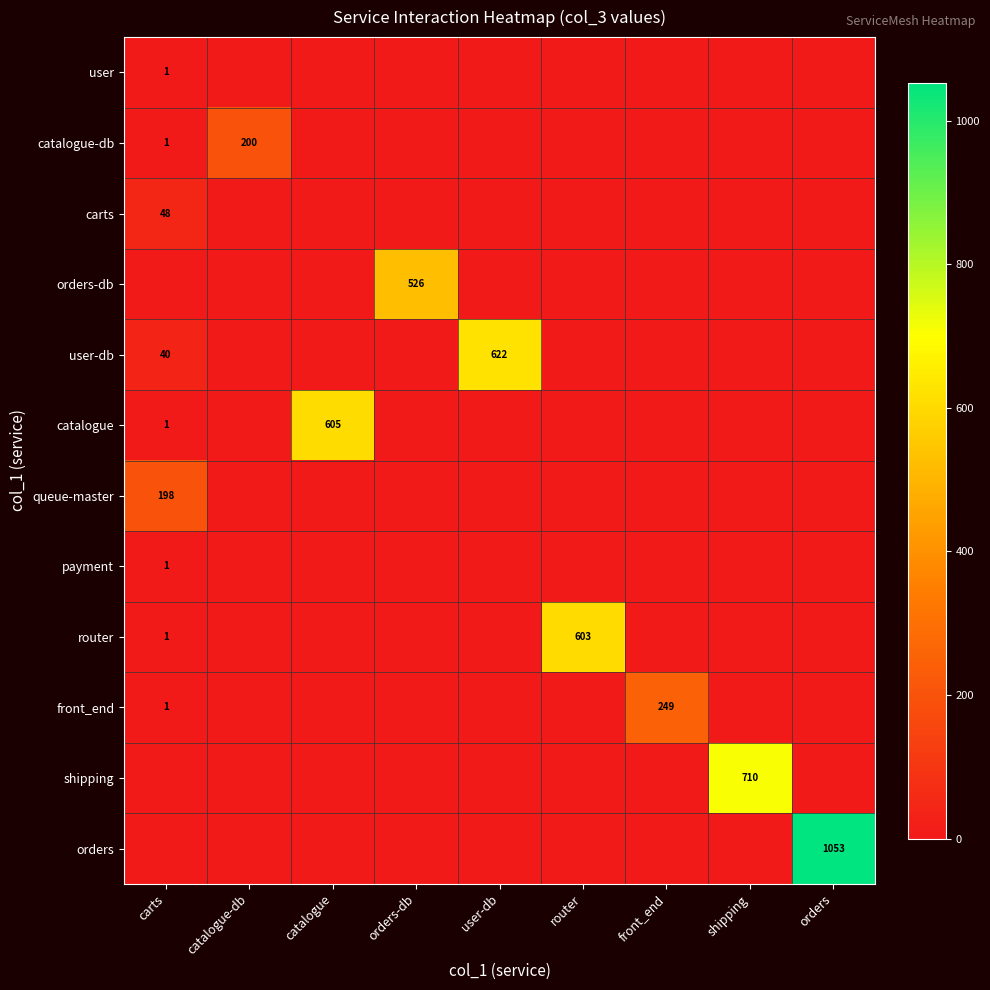

What is the difference between the highest and lowest values at shipping?

710